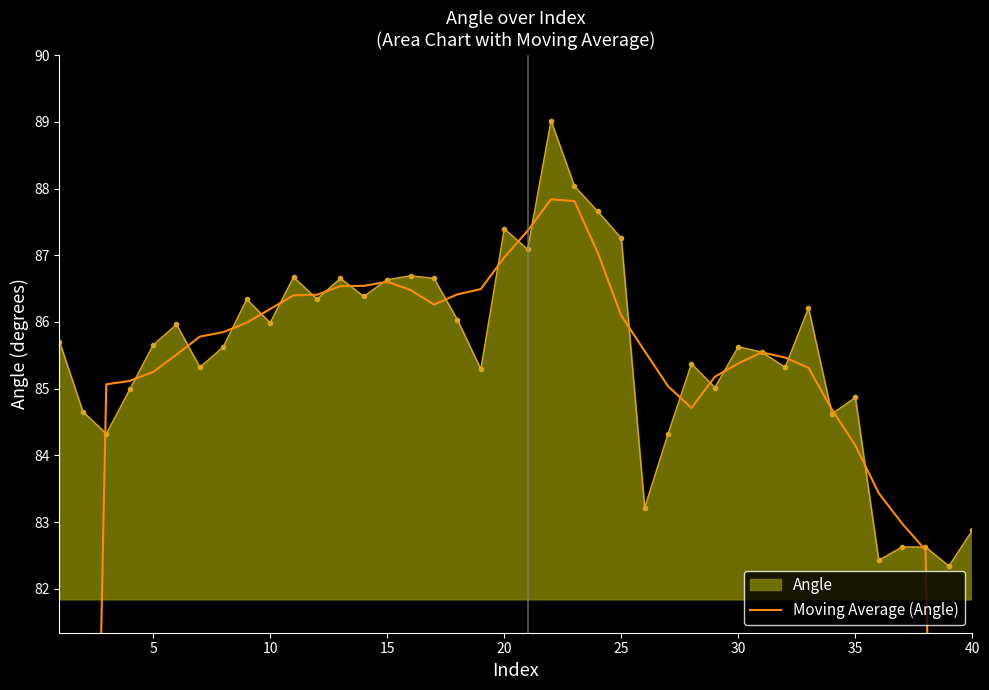

What is the highest value of the Angle series?

89.0